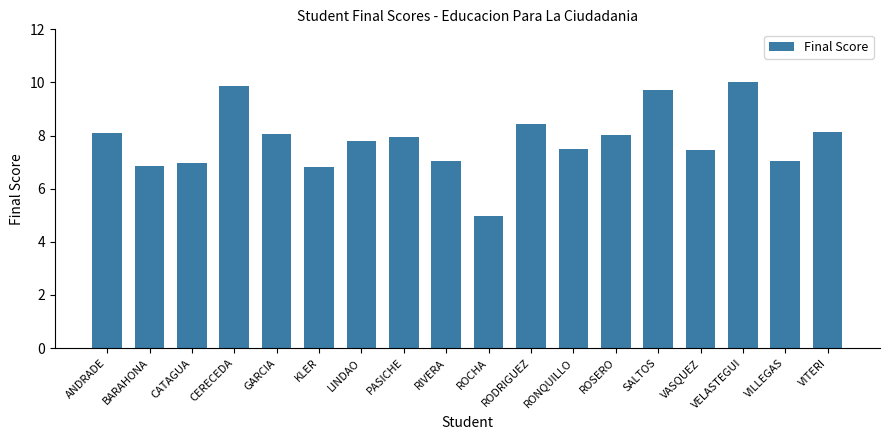

Which category has the lowest value across all series?

ROCHA